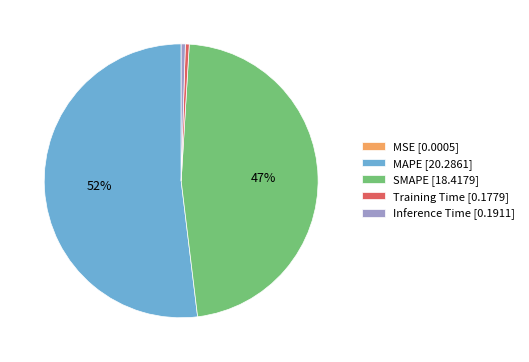

Is there any slice that represents more than half of the pie?

Yes